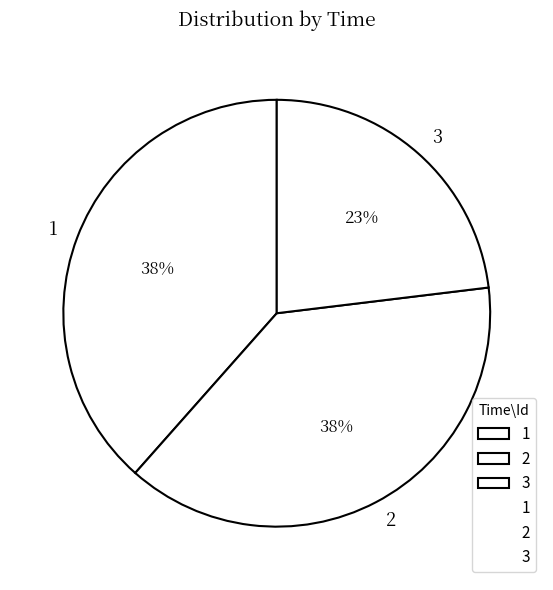

Is it true that 3 is 23% of the pie?

True